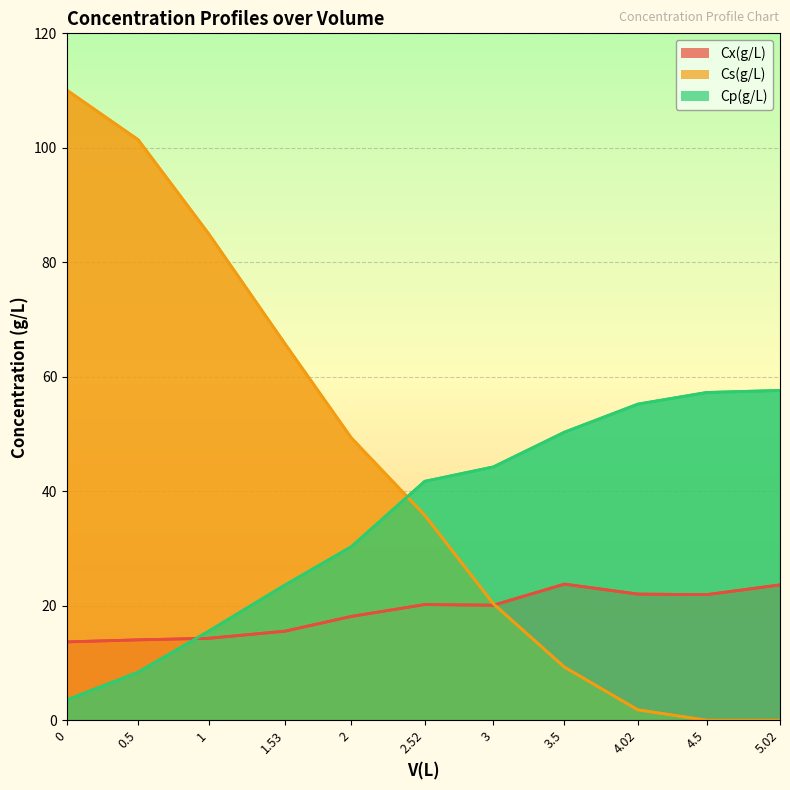

In Cx(g/L), how many points are lower than both neighbors (excluding endpoints)?

2